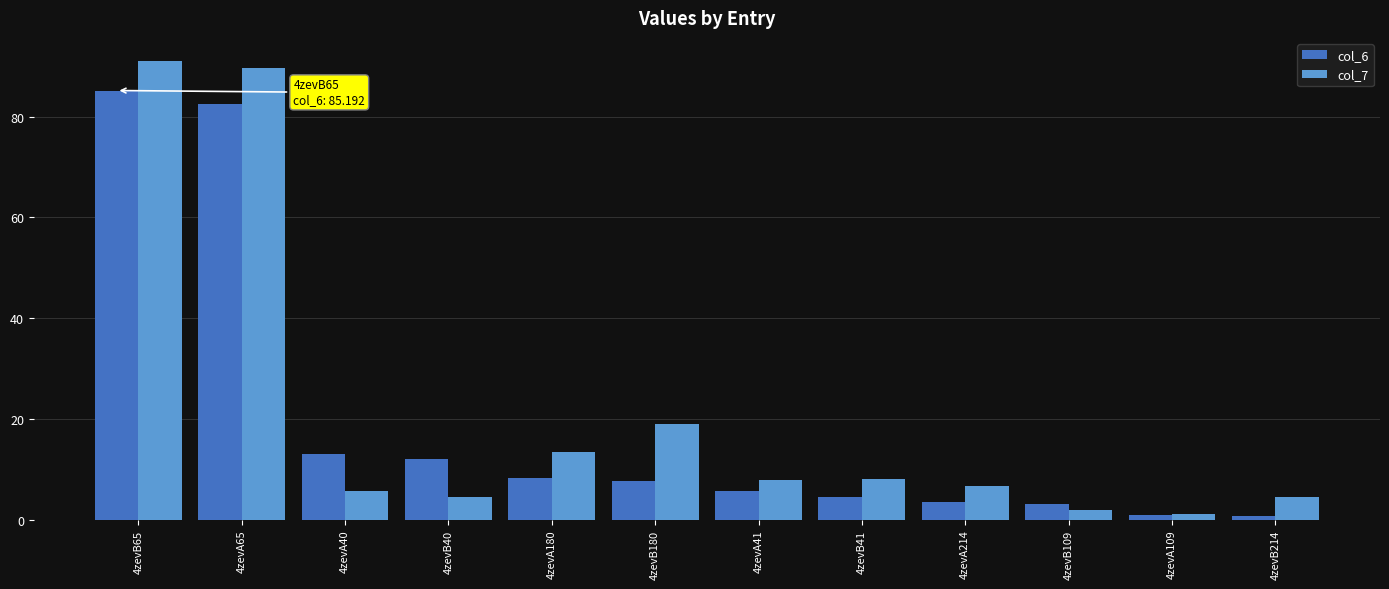

At how many categories does at least one series exceed 32?

2